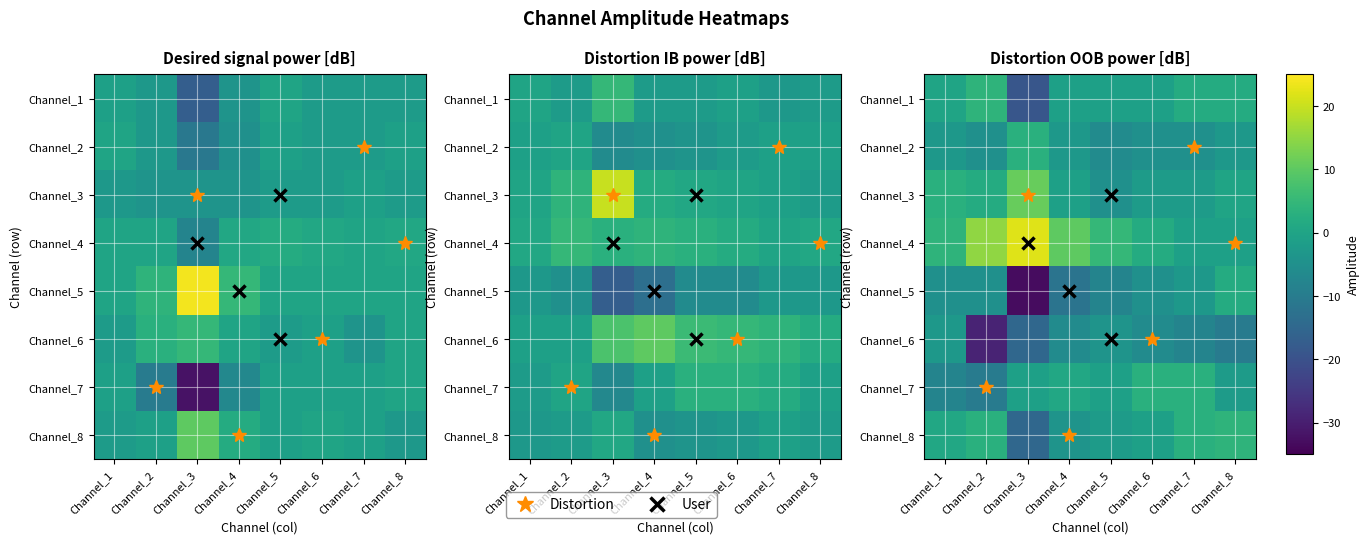

Between Channel_7 and Channel_5, which is larger?

Channel_7